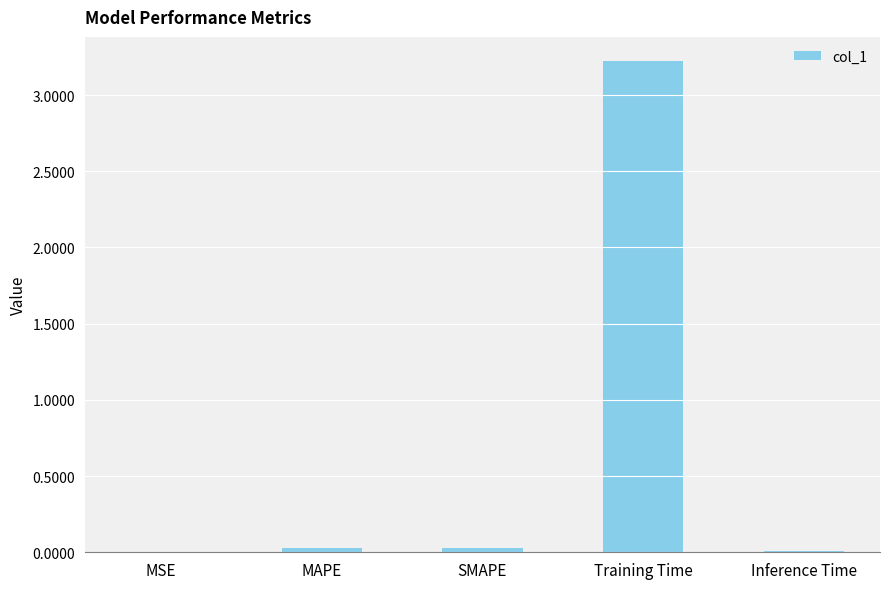

What is the greatest value displayed?

3.2